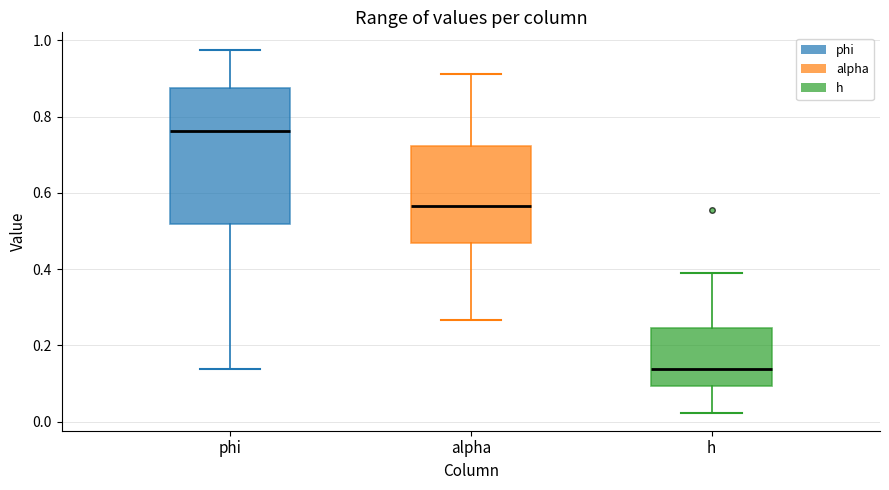

Which box is the tallest, from its lower edge to its upper edge?

phi